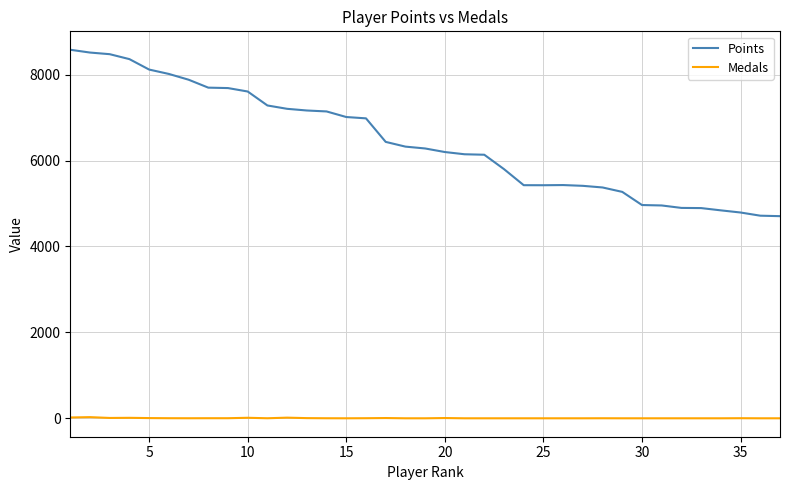

Which series has the largest total across all categories?

Points